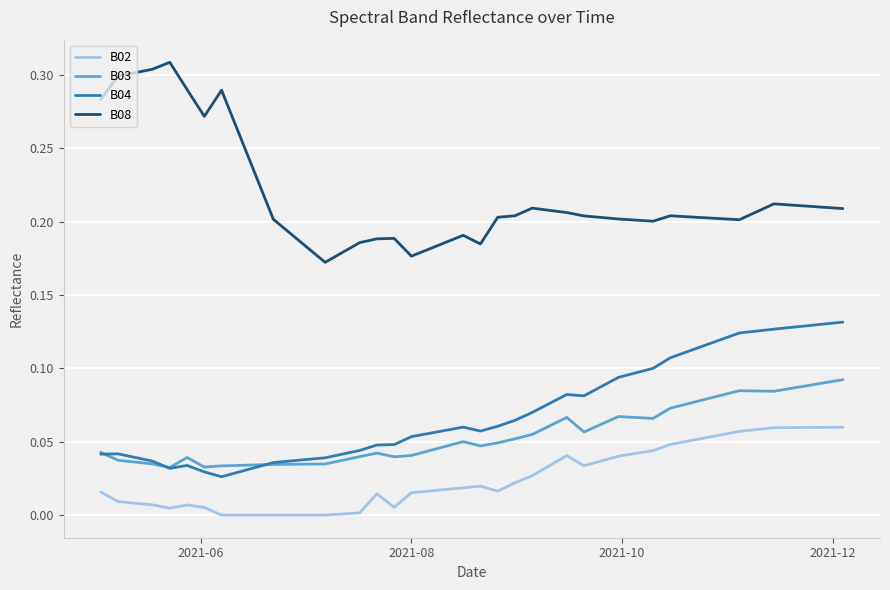

Rank the series by their maximum value, from lowest to highest.

B02, B03, B04, B08